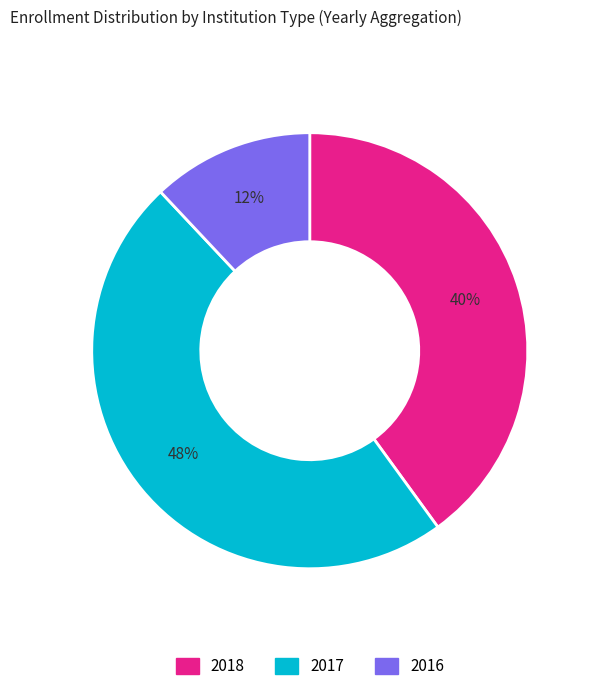

To the nearest percent, what percentage of the pie is 2017?

48%